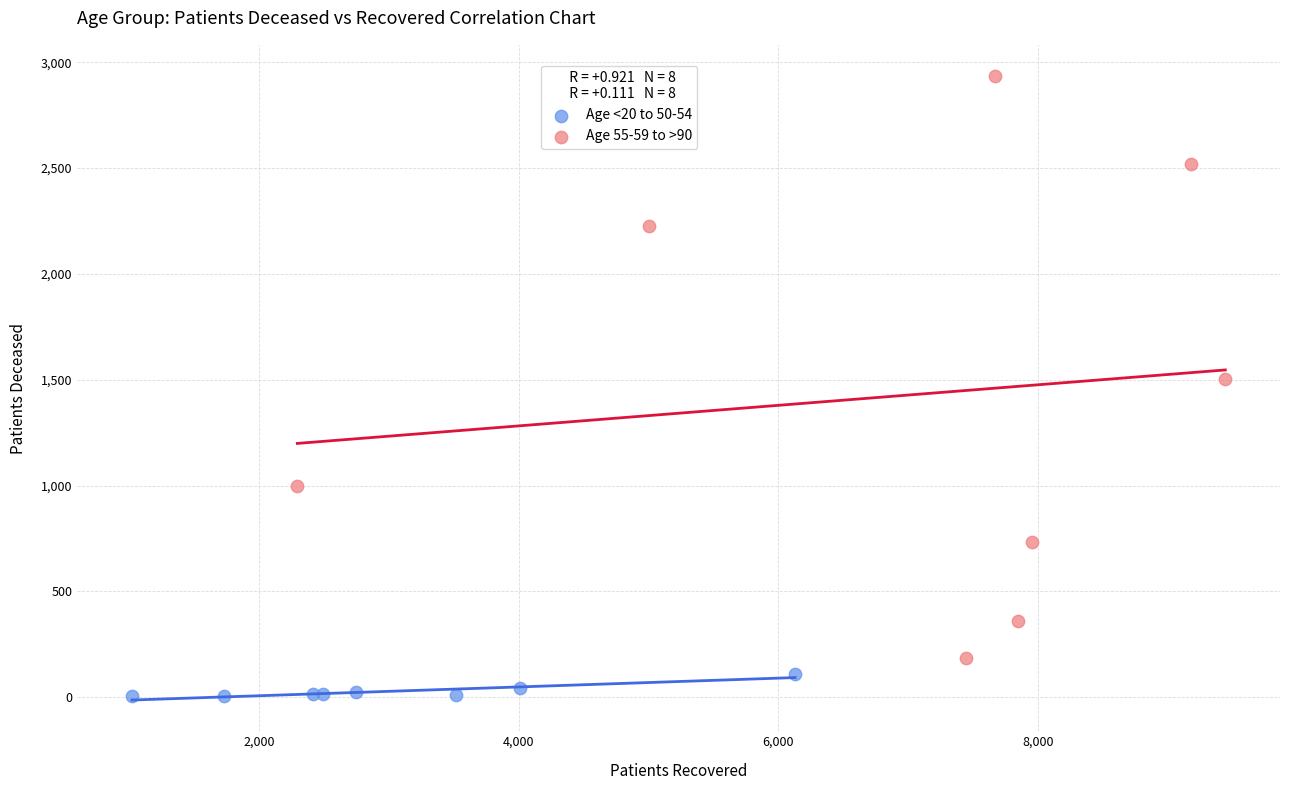

Which series contains the lowest Y value?

Age <20 to 50-54